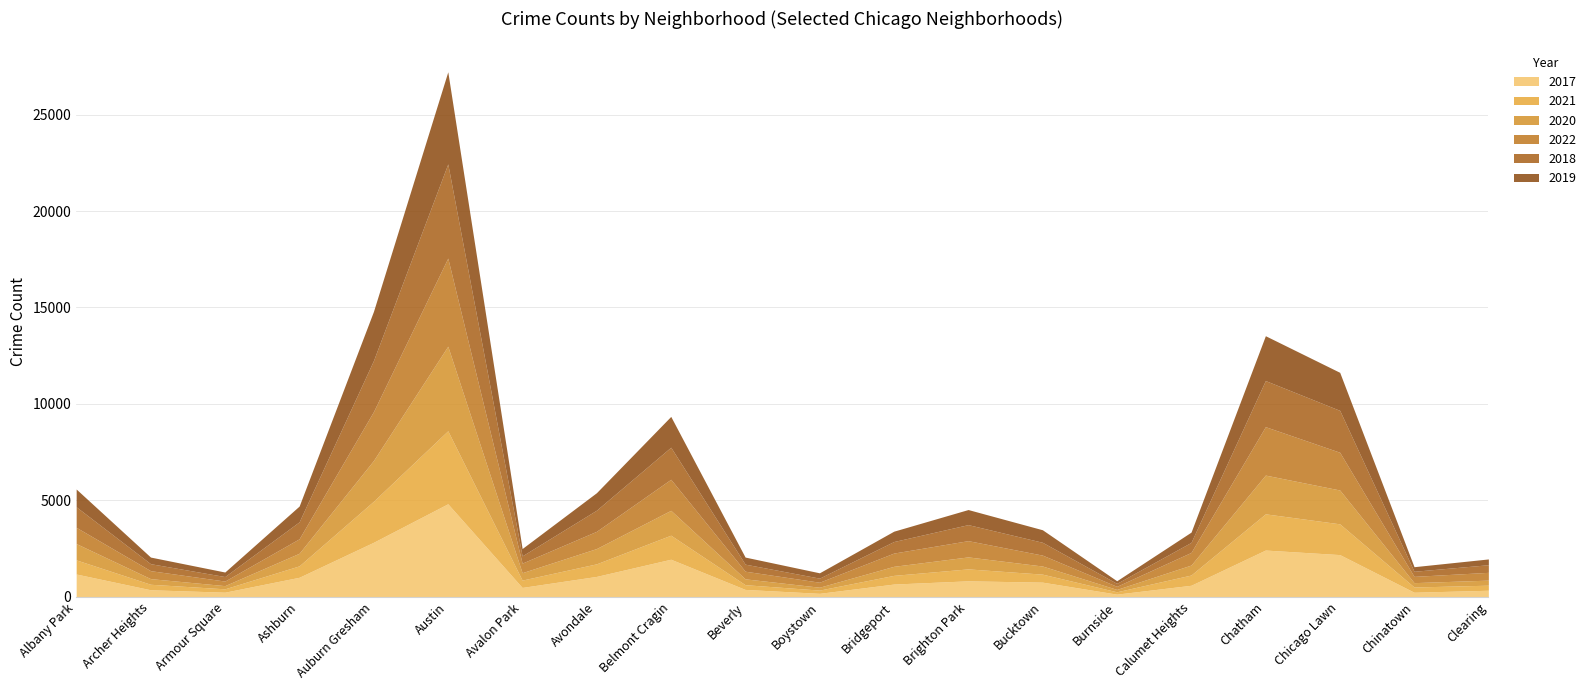

Reading left to right, what are all the values shown in this chart?

2017: Albany Park=1183	Archer Heights=366	Armour Square=240	Ashburn=1013	Auburn Gresham=2827	Austin=4824	Avalon Park=487	Avondale=1058	Belmont Cragin=1949	Beverly=384	Boystown=181	Bridgeport=662	Brighton Park=829	Bucktown=761	Burnside=139	Calumet Heights=599	Chatham=2425	Chicago Lawn=2189	Chinatown=238	Clearing=341
2021: Albany Park=732	Archer Heights=285	Armour Square=175	Ashburn=592	Auburn Gresham=2127	Austin=3785	Avalon Park=380	Avondale=652	Belmont Cragin=1246	Beverly=245	Boystown=168	Bridgeport=450	Brighton Park=619	Bucktown=415	Burnside=122	Calumet Heights=531	Chatham=1877	Chicago Lawn=1595	Chinatown=271	Clearing=262
2020: Albany Park=846	Archer Heights=292	Armour Square=165	Ashburn=653	Auburn Gresham=2113	Austin=4383	Avalon Park=384	Avondale=792	Belmont Cragin=1289	Beverly=303	Boystown=149	Bridgeport=469	Brighton Park=621	Bucktown=421	Burnside=123	Calumet Heights=517	Chatham=2009	Chicago Lawn=1754	Chinatown=226	Clearing=262
2022: Albany Park=843	Archer Heights=413	Armour Square=237	Ashburn=751	Auburn Gresham=2536	Austin=4569	Avalon Park=496	Avondale=894	Belmont Cragin=1610	Beverly=397	Boystown=259	Bridgeport=687	Brighton Park=843	Bucktown=565	Burnside=160	Calumet Heights=655	Chatham=2510	Chicago Lawn=1957	Chinatown=325	Clearing=404
2018: Albany Park=1064	Archer Heights=362	Armour Square=234	Ashburn=879	Auburn Gresham=2647	Austin=4882	Avalon Park=376	Avondale=1095	Belmont Cragin=1662	Beverly=365	Boystown=212	Bridgeport=598	Brighton Park=831	Bucktown=665	Burnside=154	Calumet Heights=520	Chatham=2390	Chicago Lawn=2172	Chinatown=264	Clearing=395
2019: Albany Park=921	Archer Heights=343	Armour Square=235	Ashburn=818	Auburn Gresham=2549	Austin=4776	Avalon Park=380	Avondale=907	Belmont Cragin=1597	Beverly=367	Boystown=276	Bridgeport=537	Brighton Park=782	Bucktown=650	Burnside=135	Calumet Heights=533	Chatham=2325	Chicago Lawn=1971	Chinatown=238	Clearing=300